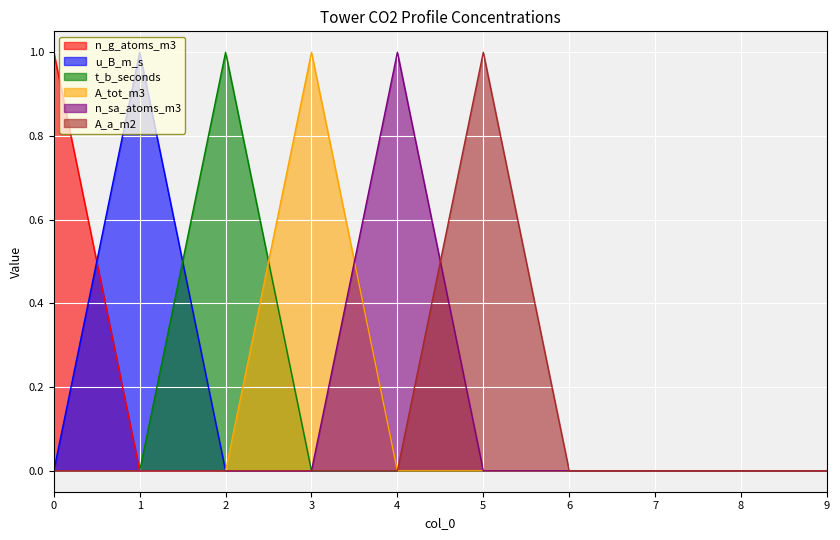

The value of A_tot_m3 at 5 is 1. True or false?

False